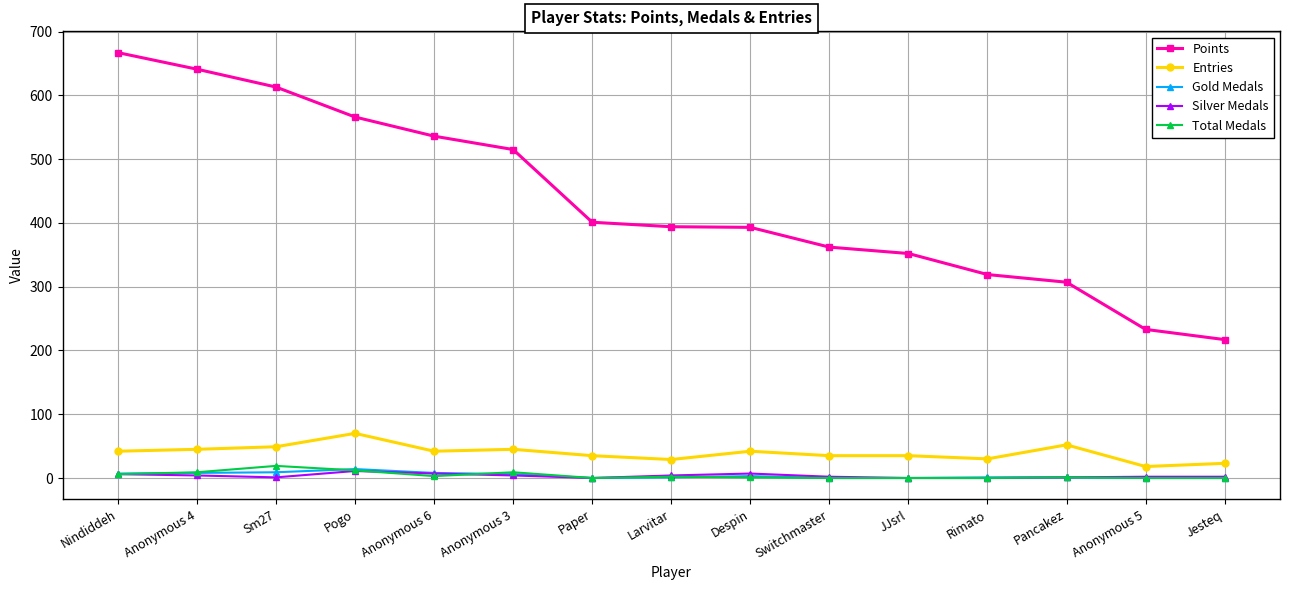

Which series has the widest spread of values?

Points